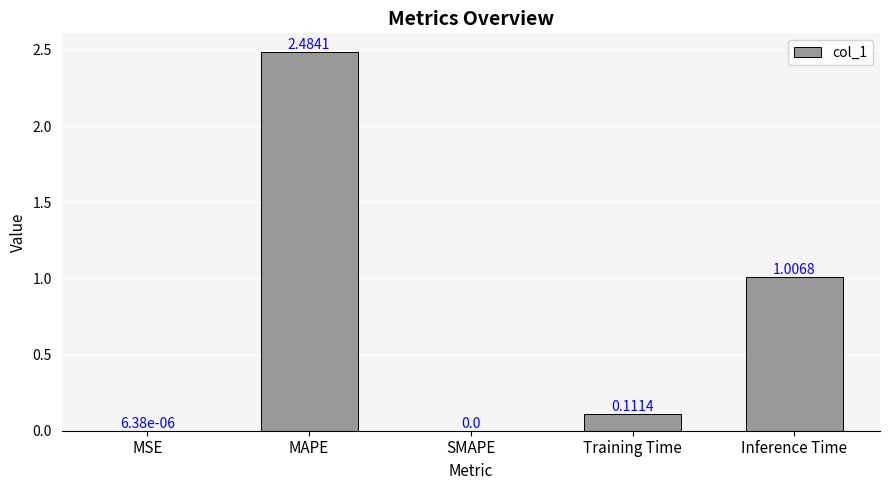

Which category has the highest value across all series?

MAPE